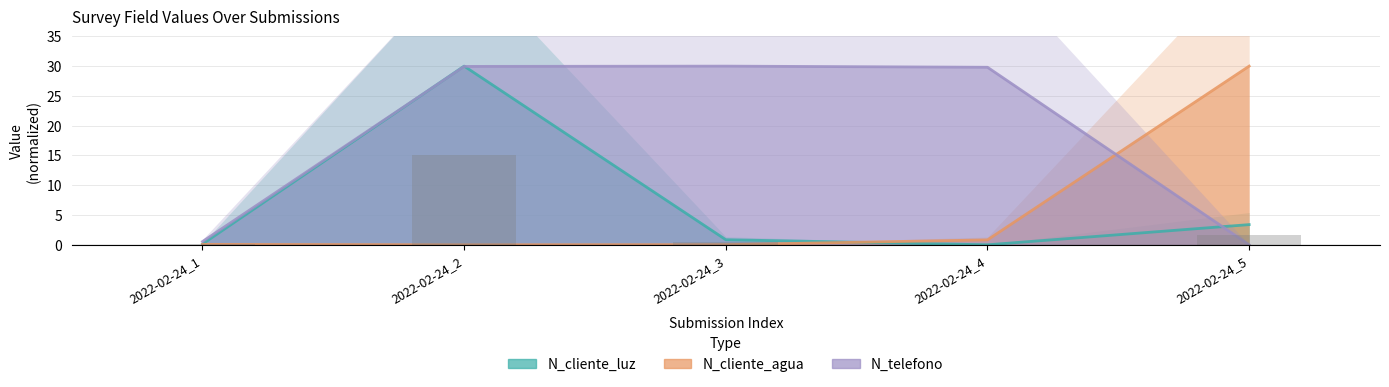

True or false: N_telefono has a value of 30.0 at 2022-02-24_3.

True